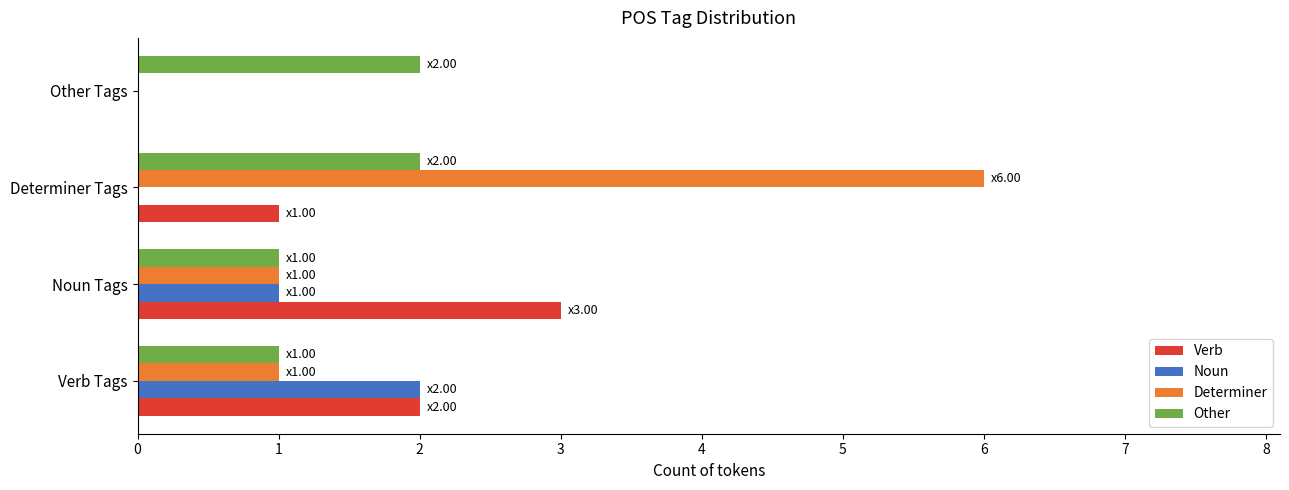

Is it true that Noun equals 0 at Other Tags?

True